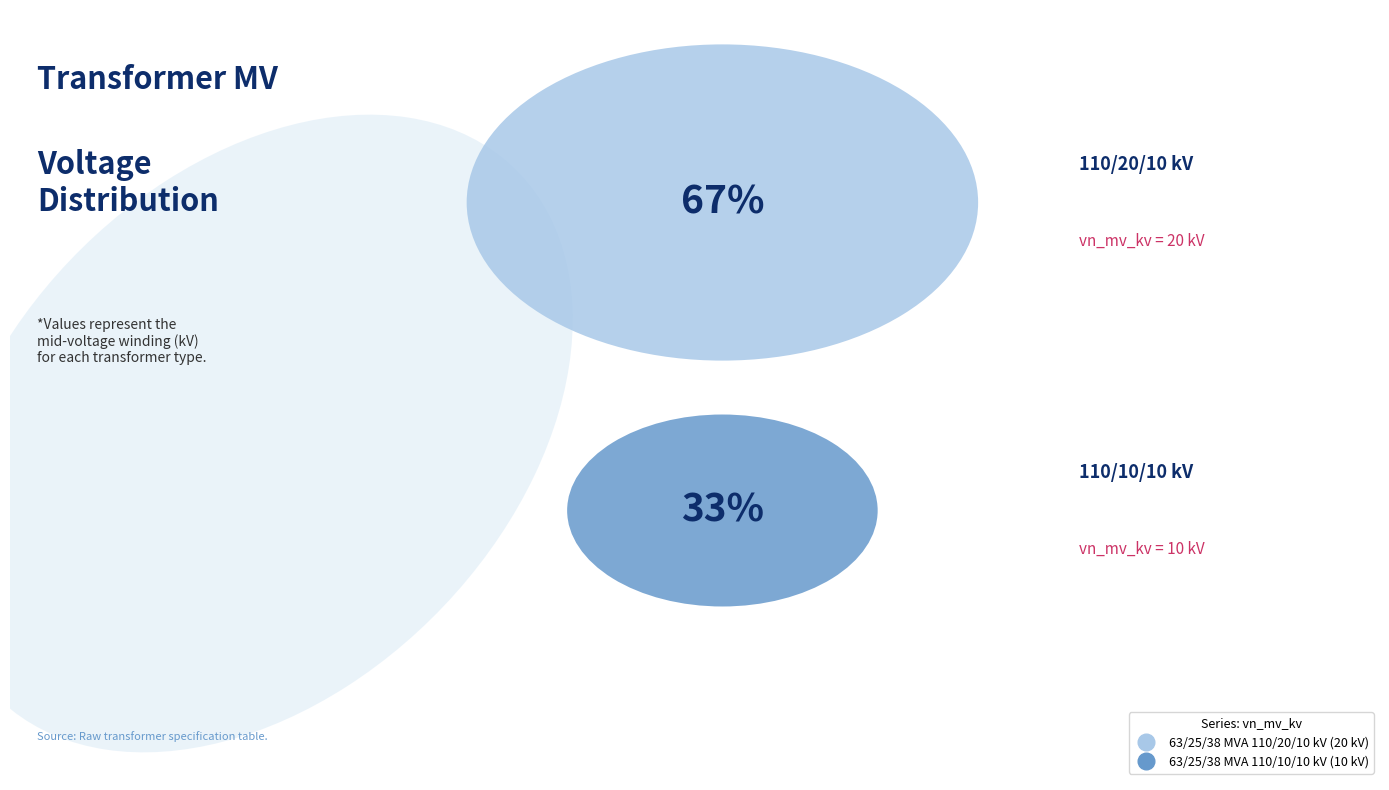

What is the total percentage of 63/25/38 MVA 110/10/10 kV and 63/25/38 MVA 110/20/10 kV?

100.0%